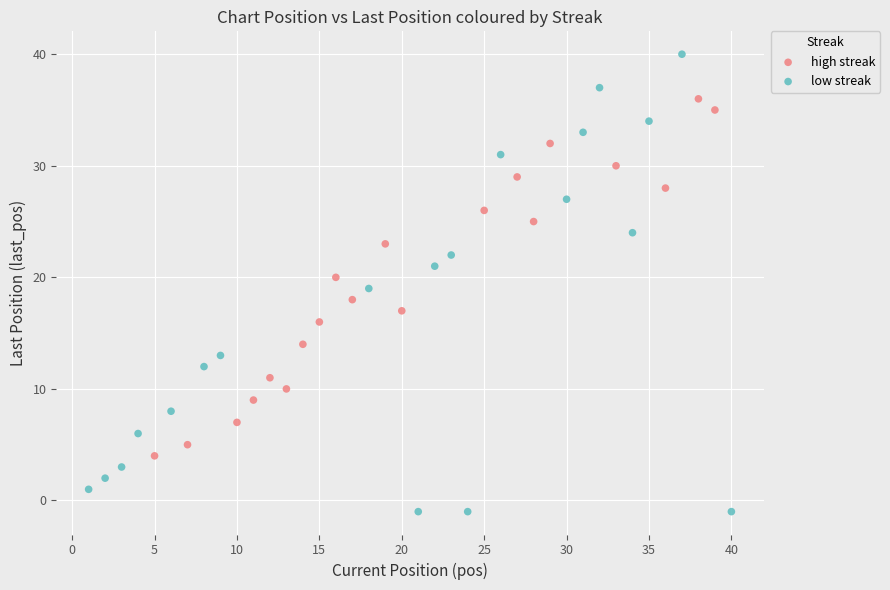

Which series reaches the minimum Y coordinate?

low streak